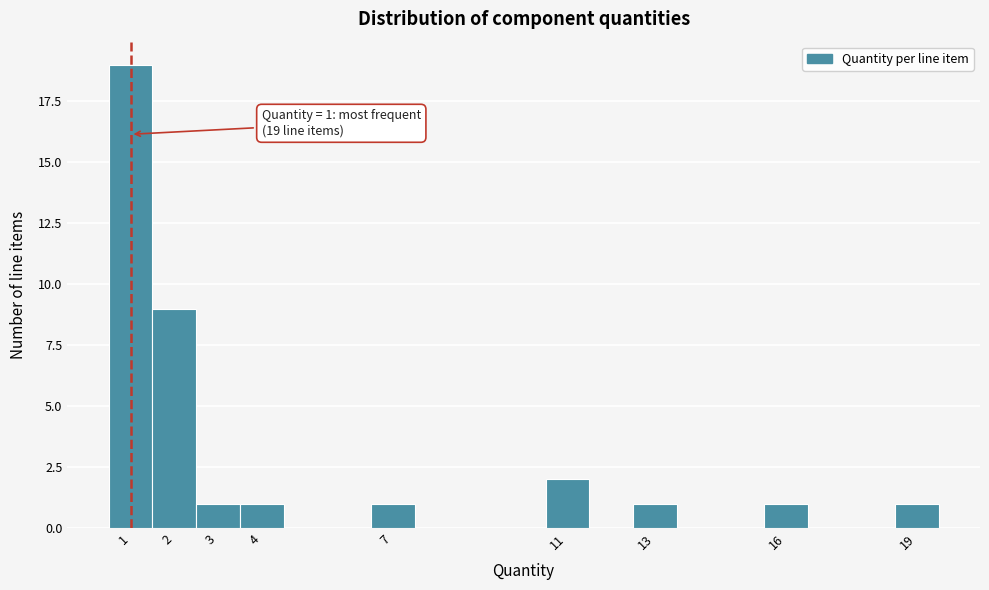

Which range on the x-axis has the tallest bar?

0.5 to 1.5